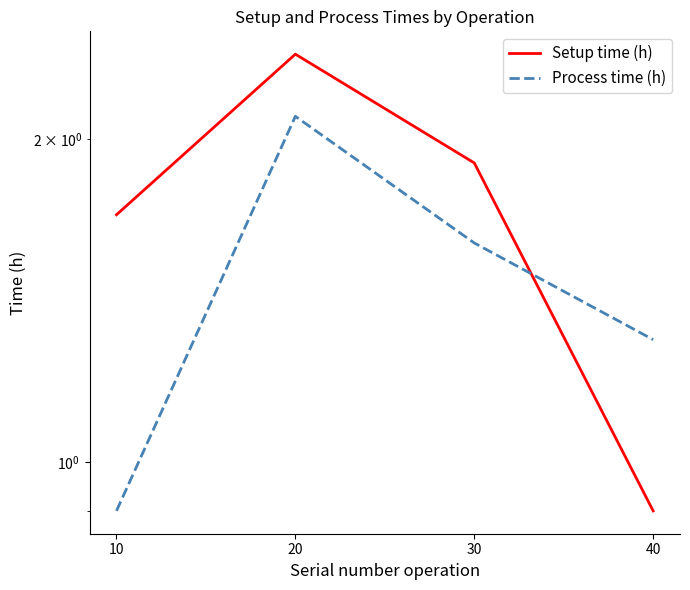

Does the chart have visible grid lines?

No